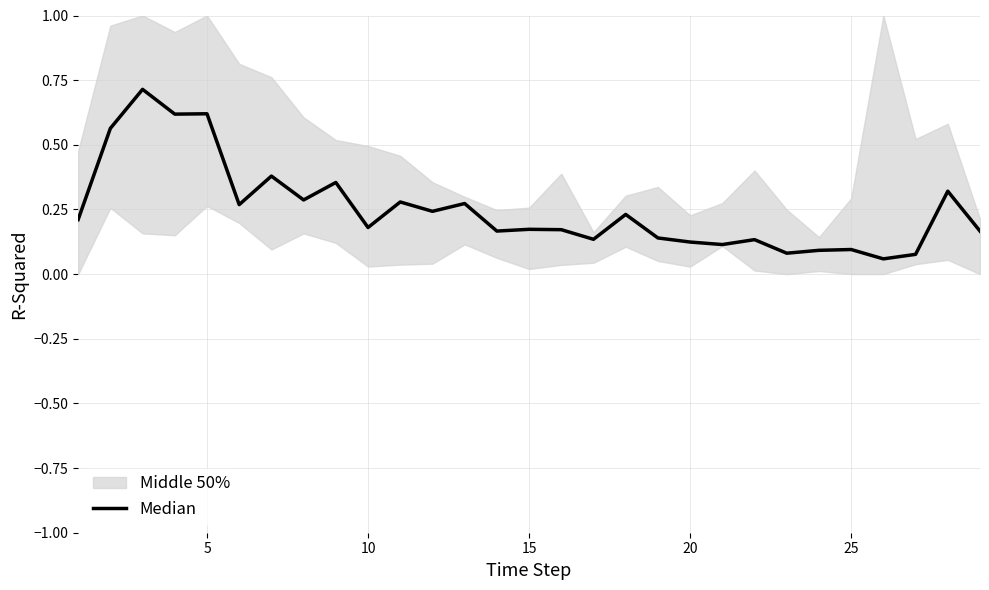

What is the difference between the second highest and second lowest values?

0.5